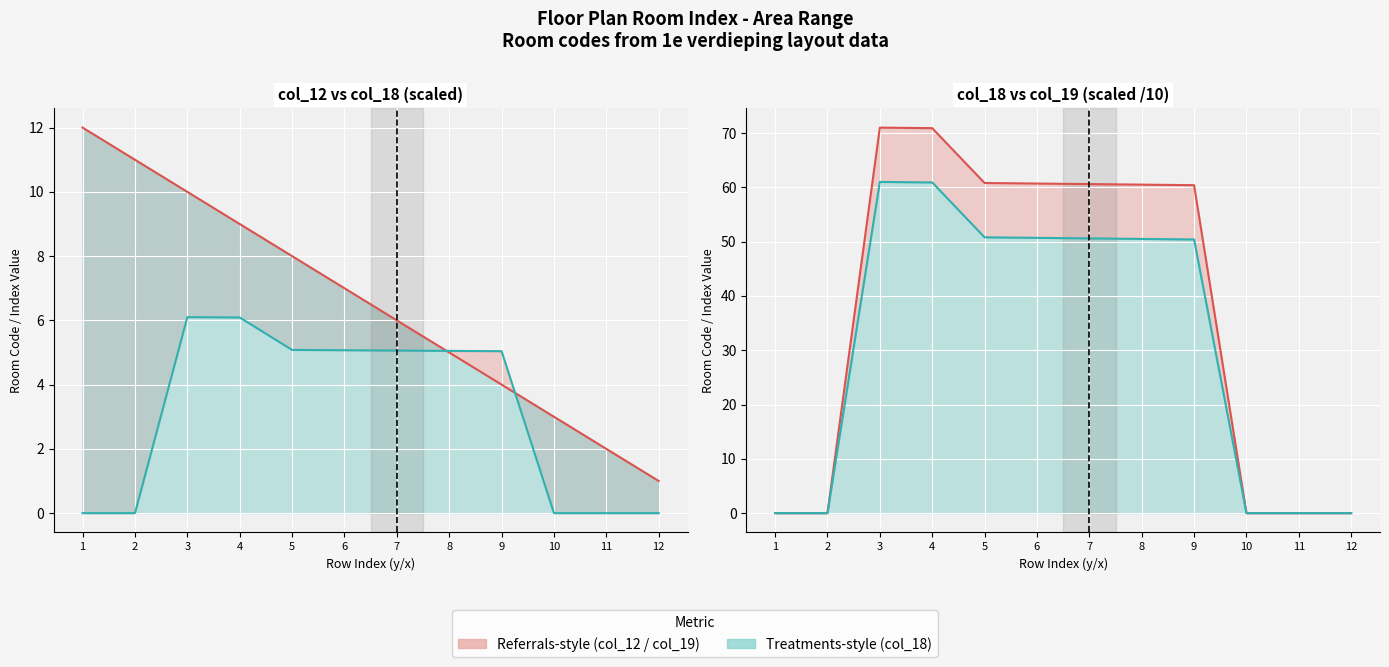

Reading left to right, transcribe all the data shown in this chart.

col_12 line: 1=12.0	2=11.0	3=10.0	4=9.0	5=8.0	6=7.0	7=6.0	8=5.0	9=4.0	10=3.0	11=2.0	12=1.0
col_18/100 line: 1=0.0	2=0.0	3=6.1	4=6.1	5=5.1	6=5.1	7=5.1	8=5.0	9=5.0	10=0.0	11=0.0	12=0.0
col_19/10 line: 1=0.0	2=0.0	3=71.0	4=70.9	5=60.8	6=60.7	7=60.6	8=60.5	9=60.4	10=0.0	11=0.0	12=0.0
col_18/10 line: 1=0.0	2=0.0	3=61.0	4=60.9	5=50.8	6=50.7	7=50.6	8=50.5	9=50.4	10=0.0	11=0.0	12=0.0